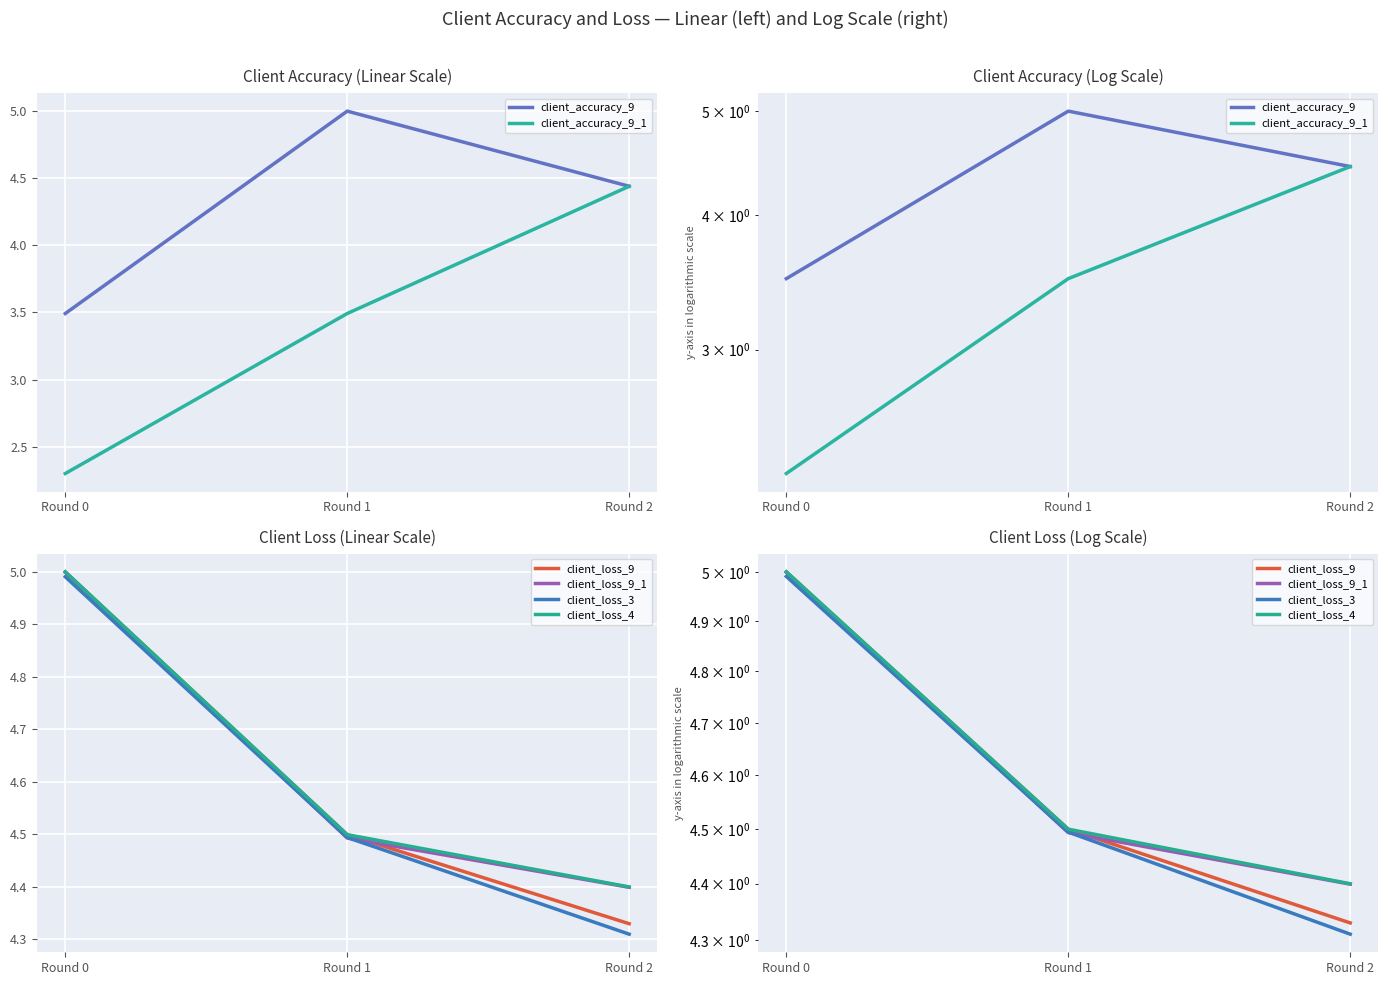

What are all the series names shown in the legend?

client_accuracy_9, client_accuracy_9_1, client_loss_9, client_loss_9_1, client_loss_3, client_loss_4